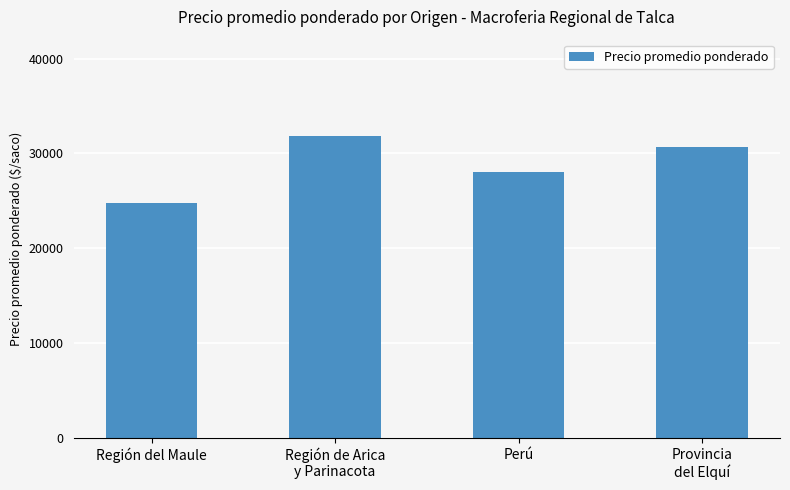

What value does the data have at Perú, to the nearest 100?

28000